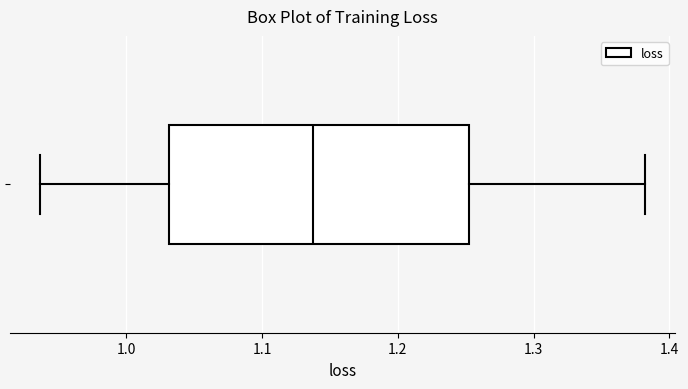

Where is the left edge of the box on the x-axis? The values are not printed on the chart, so give them approximately, as read against the axis.

1.03